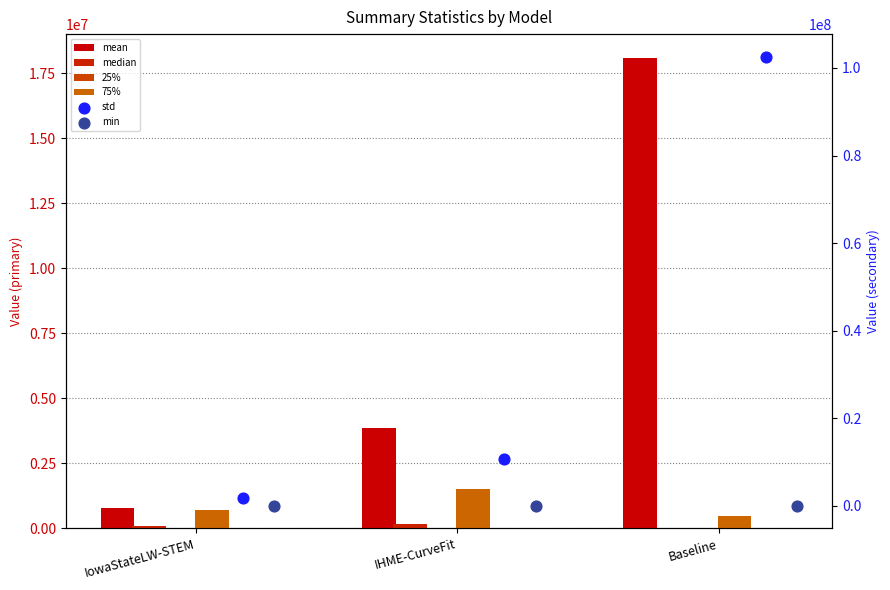

Which series has the largest total across all categories?

std